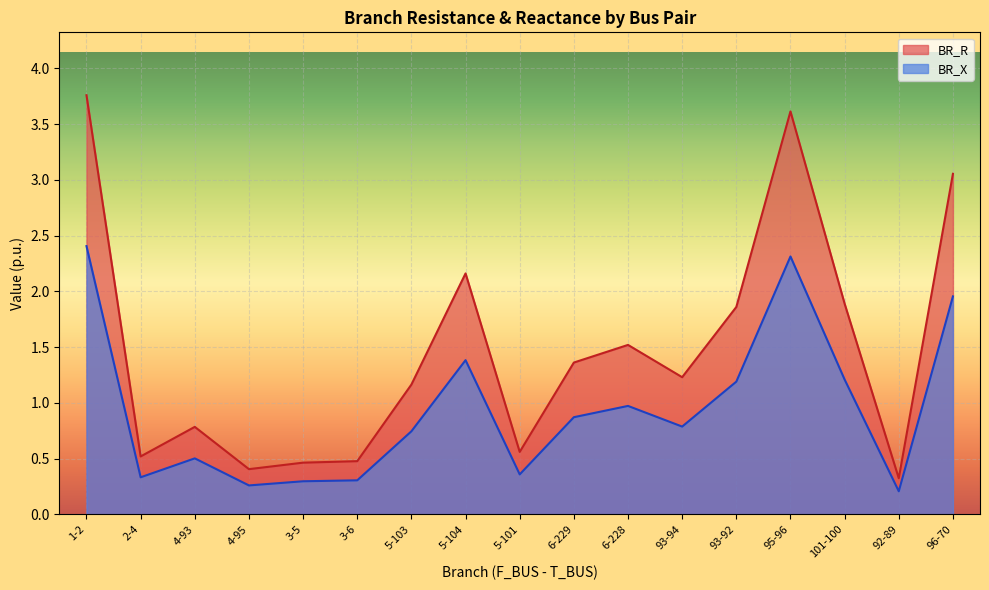

True or false: BR_X and BR_R intersect in this chart.

False